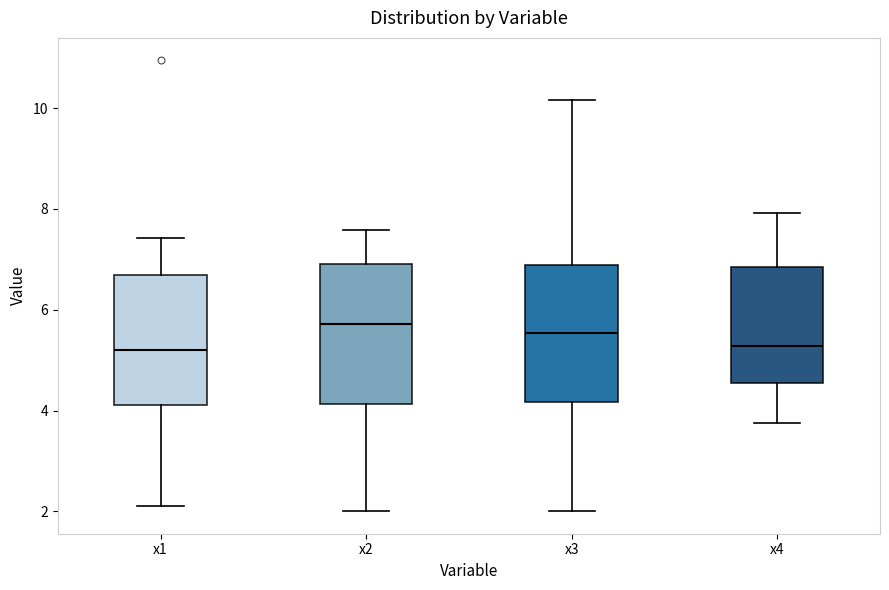

Reading left to right, read every box against the y-axis: the position of its median line, the range the box covers, and the ends of its whiskers. The values are not printed on the chart, so give them approximately, as read against the axis.

x1: median 5.2, box 4.2 to 6.6, whiskers 2.0 to 7.4
x2: median 5.8, box 4.2 to 7.0, whiskers 2.0 to 7.6
x3: median 5.6, box 4.2 to 6.8, whiskers 2.0 to 10.2
x4: median 5.2, box 4.6 to 6.8, whiskers 3.8 to 8.0